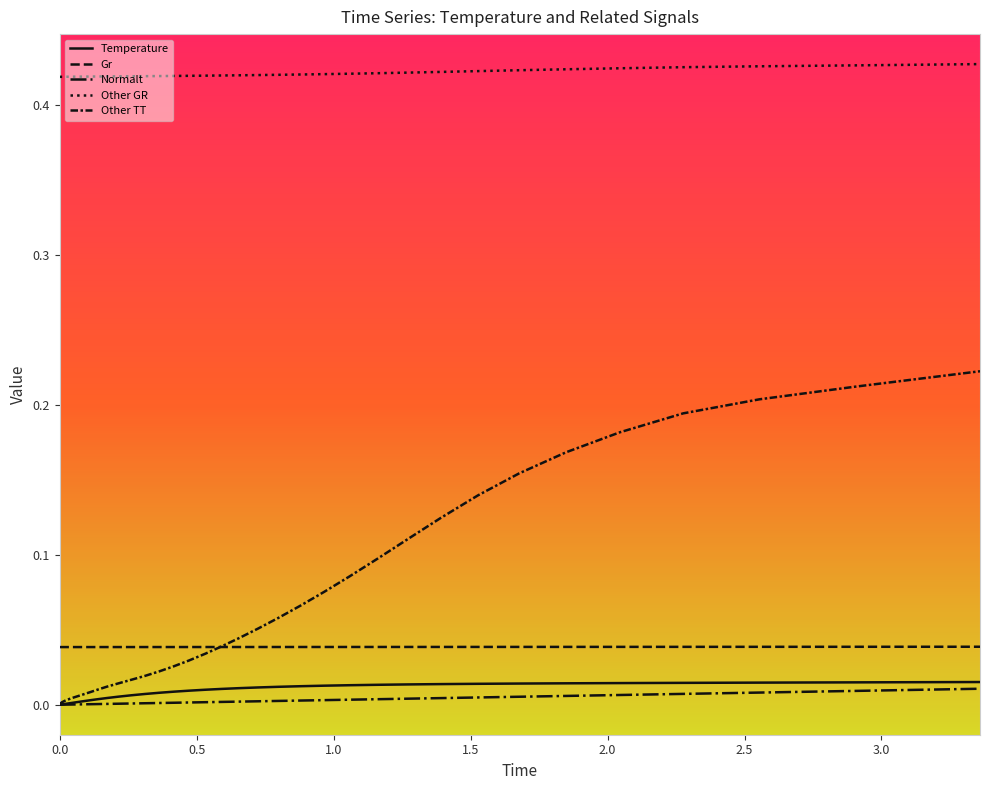

Does the chart display data point markers on the line(s)?

No